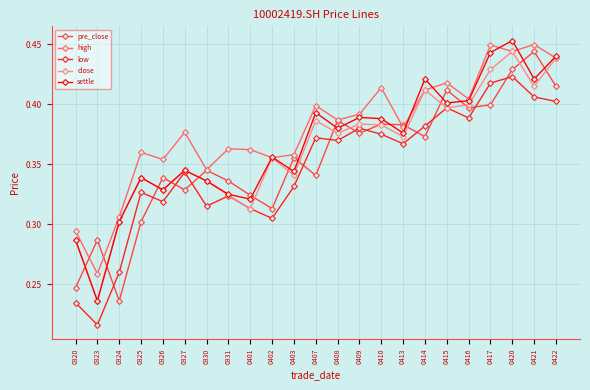

Where do low and pre_close first cross each other?

0323 and 0324